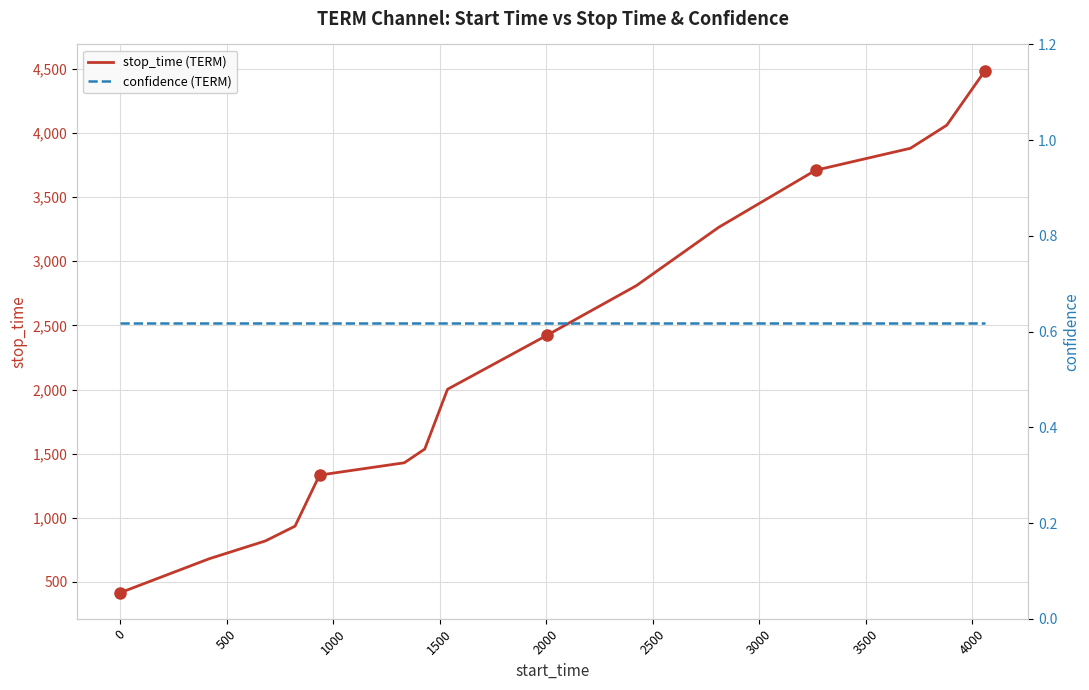

True or false: stop_time (TERM) and confidence (TERM) cross at least once.

False